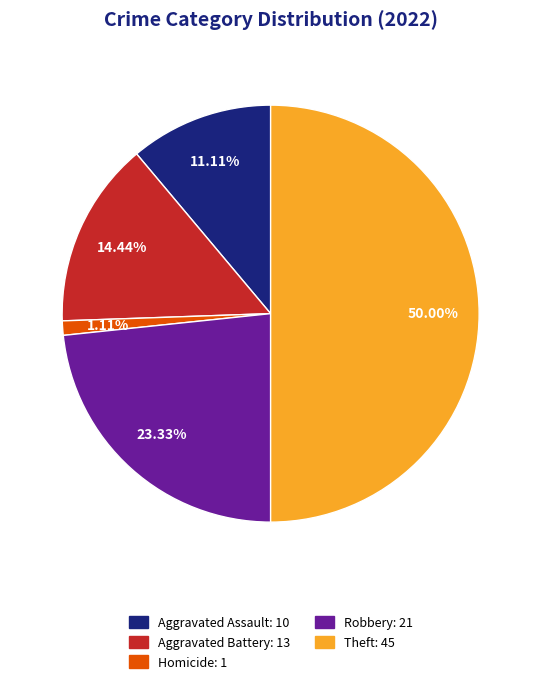

Between Theft: 45 and Robbery: 21, which is larger?

Theft: 45